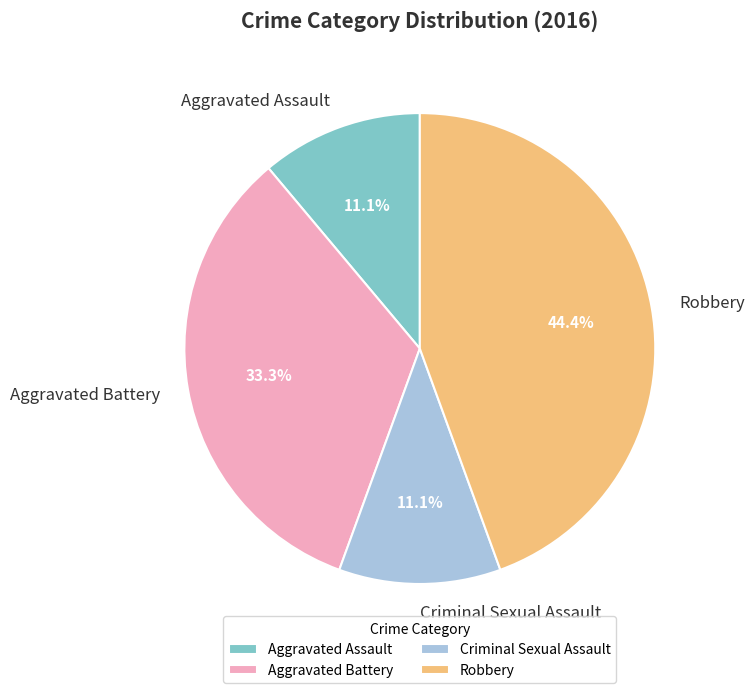

Which category has the biggest portion of the pie?

Robbery